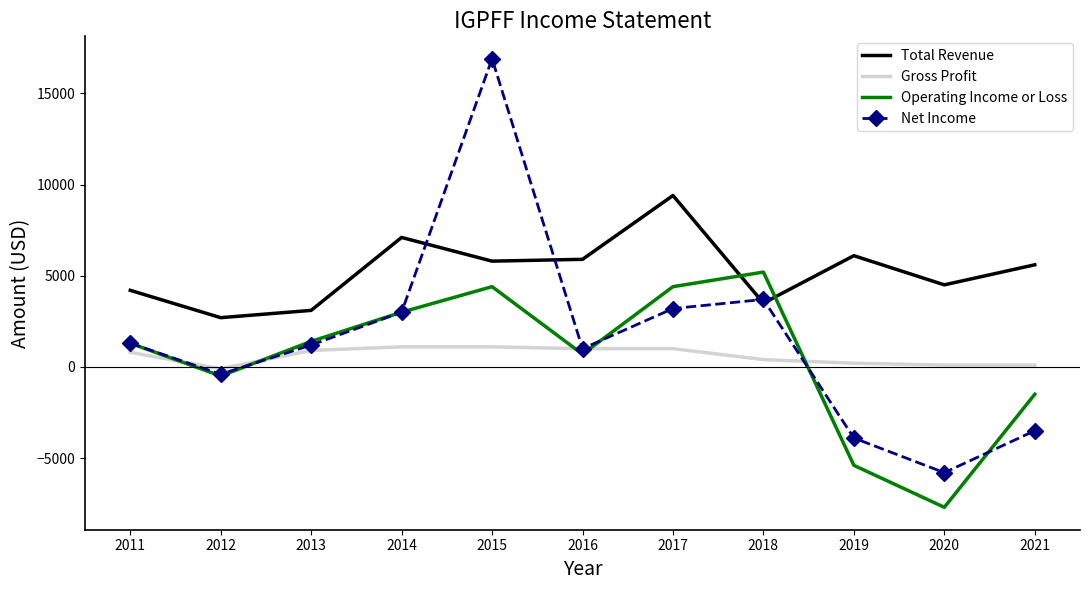

At 2017, list the series in order from largest to smallest.

Total Revenue, Operating Income or Loss, Net Income, Gross Profit